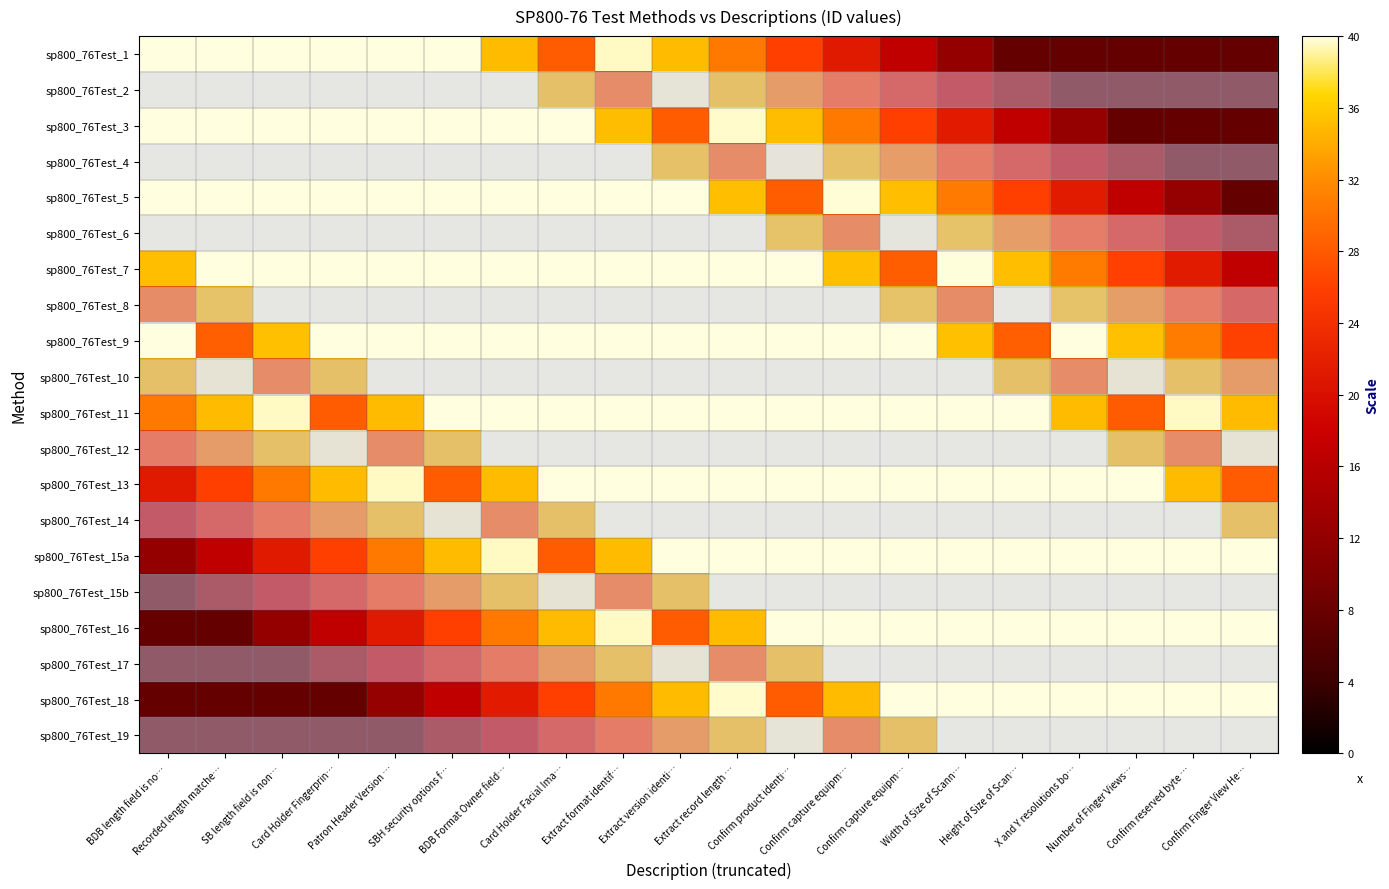

At which category is the sum across all series the highest?

Extract record length …